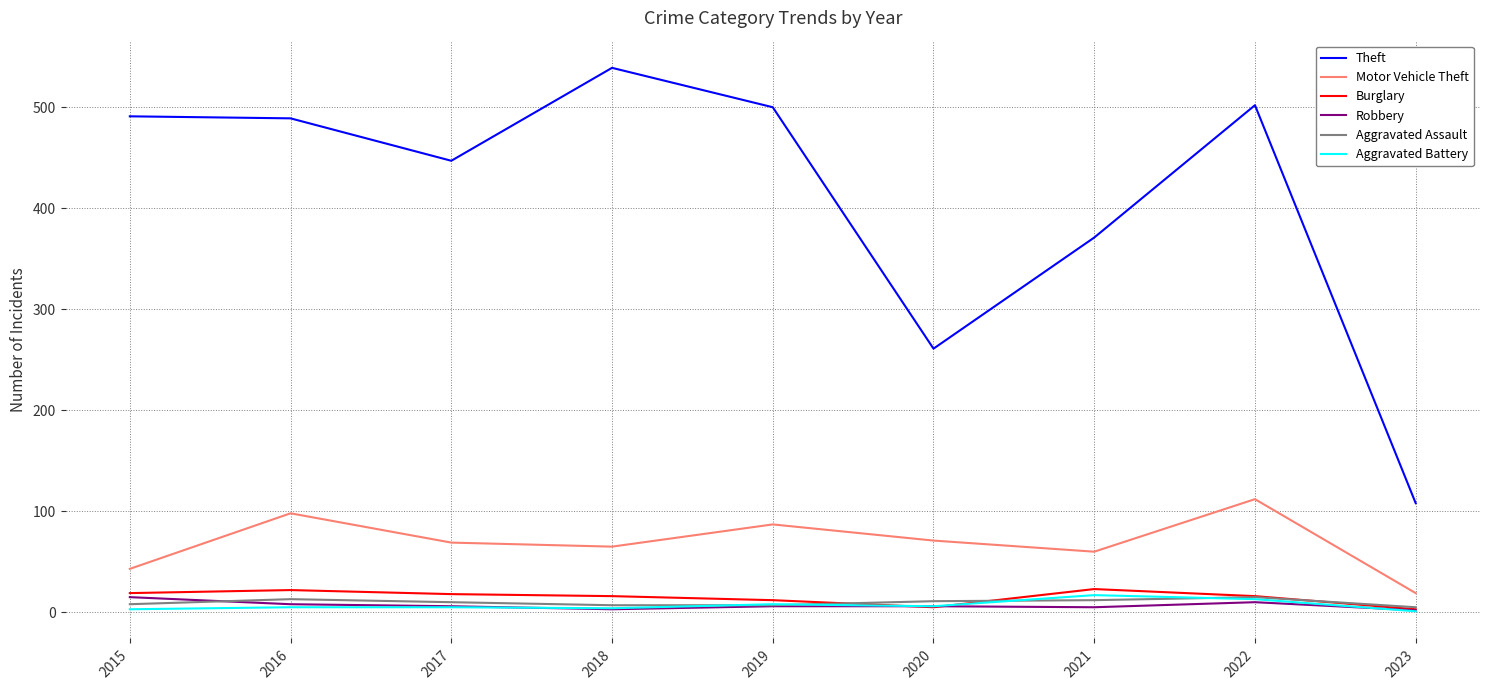

What is the difference between the maximum and second lowest values in the Aggravated Battery series?

14